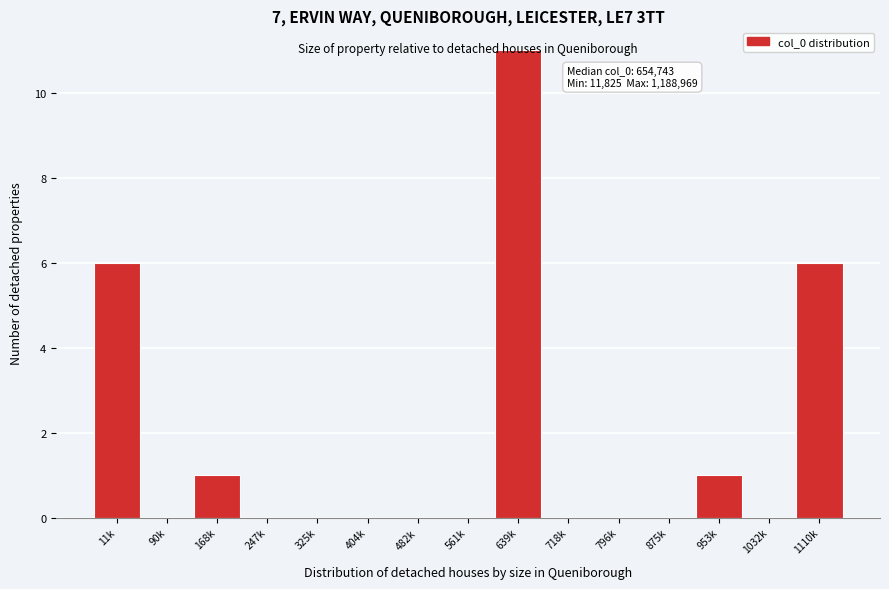

The value at 718k is 0. True or false?

True